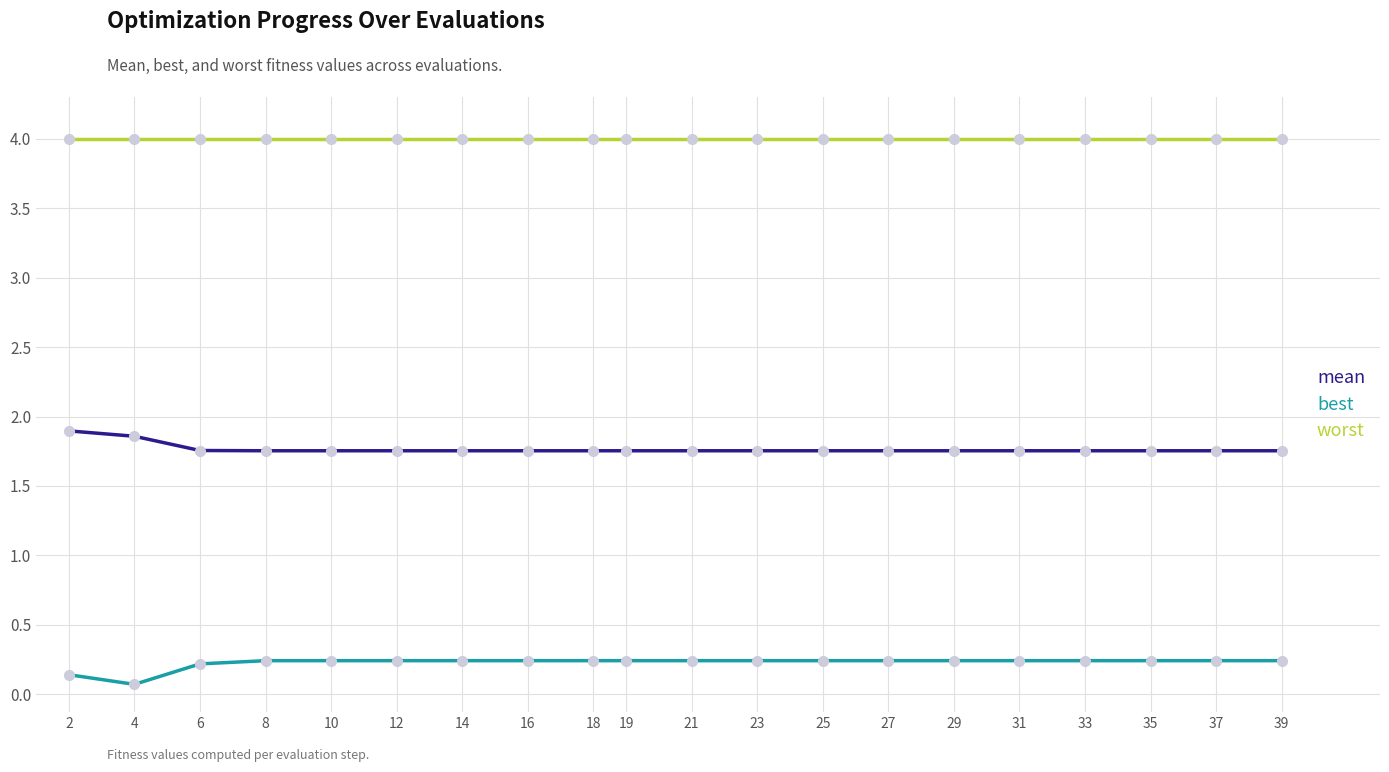

At which label is best closest to 0?

4